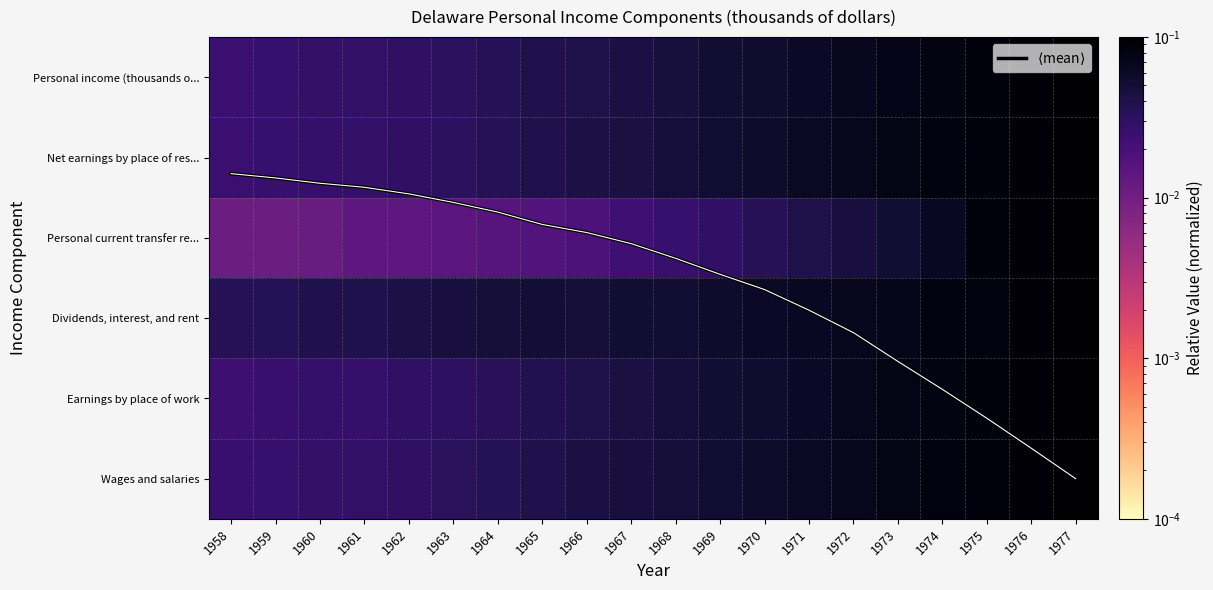

The value of $\langle$mean$\rangle$ at 1968 is 1.3. True or false?

False